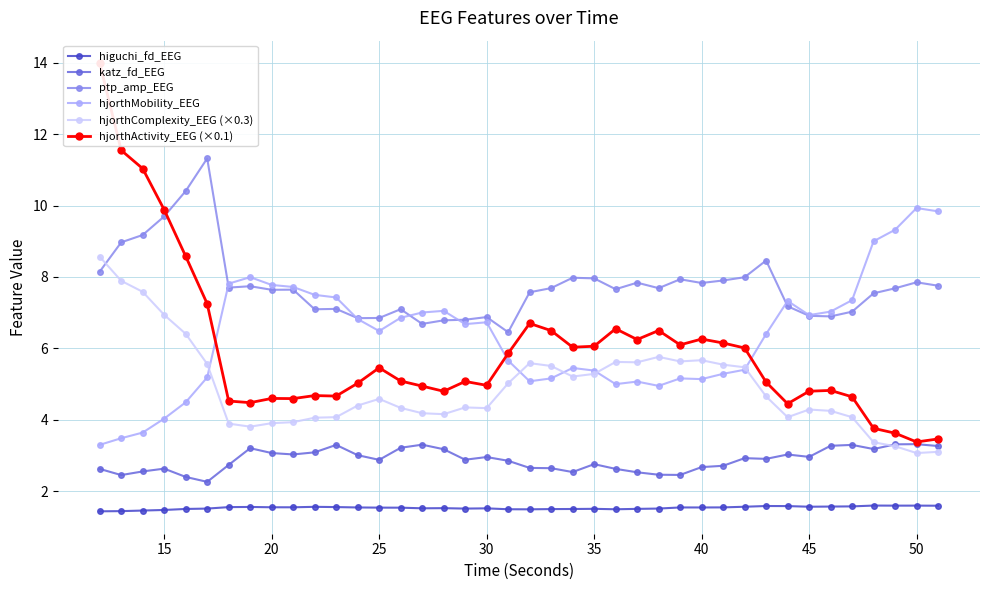

After their last crossing, which series has the higher values: ptp_amp_EEG or hjorthMobility_EEG?

hjorthMobility_EEG